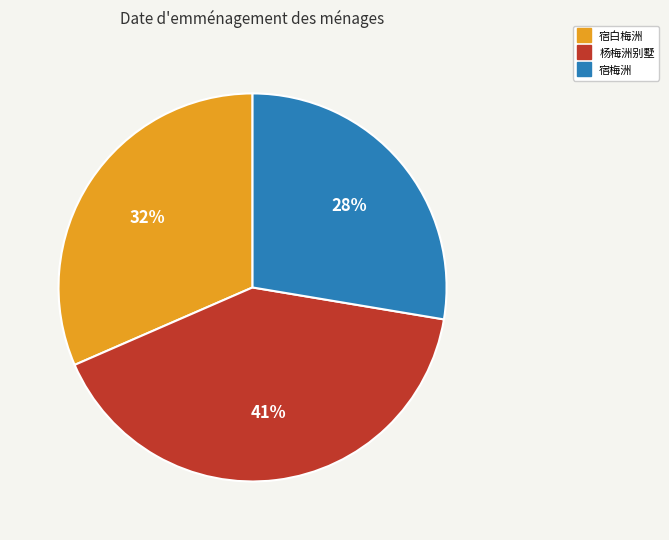

To the nearest percent, what is the difference between the 宿白梅洲 and 宿梅洲 slice percentages?

4%